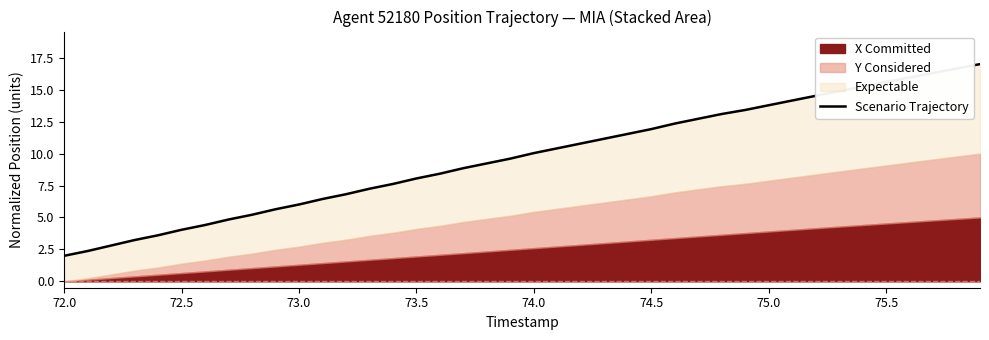

Is it true that the value at 16 is 14.6?

False